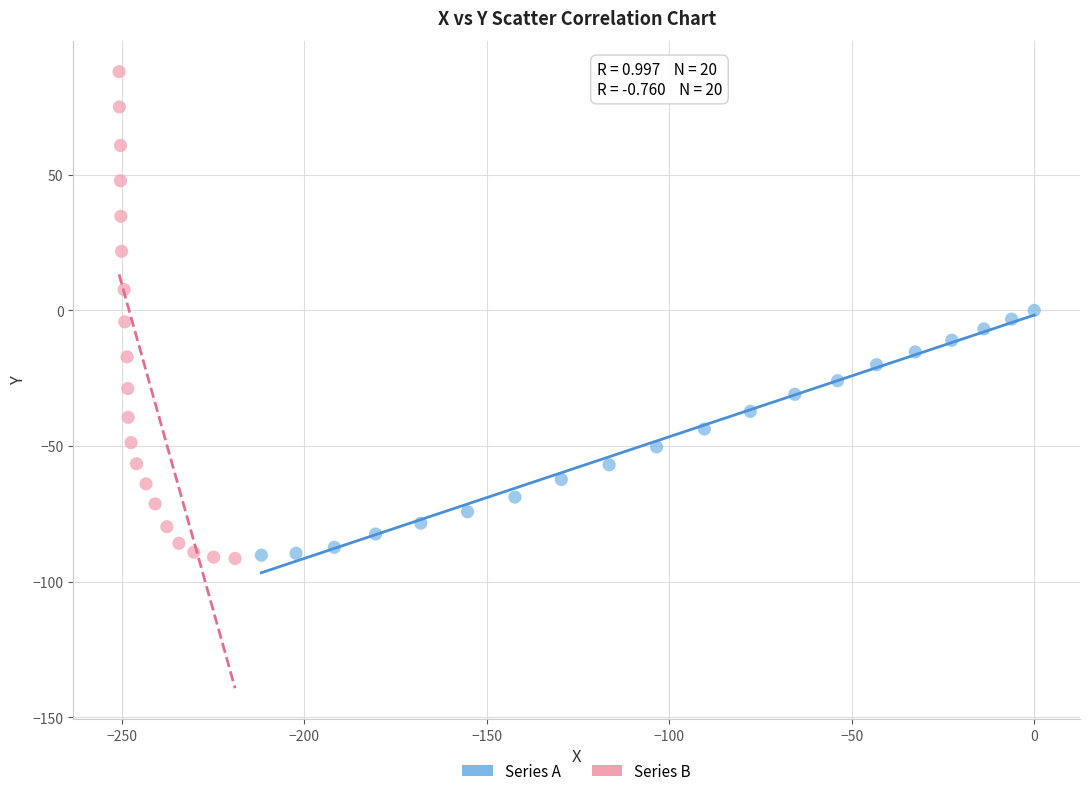

Which series has the widest spread of Y values?

Series B